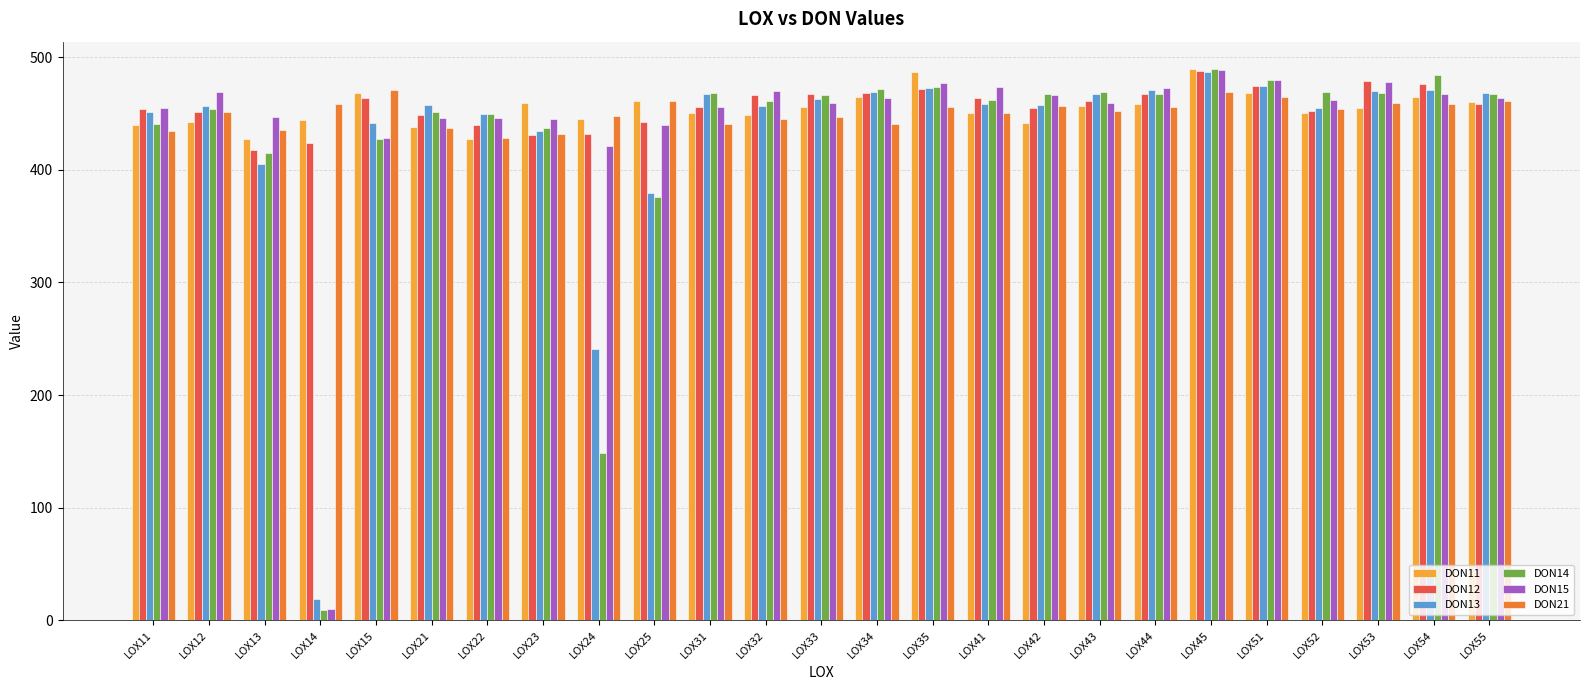

What are all the series names shown in the legend?

DON11, DON12, DON13, DON14, DON15, DON21